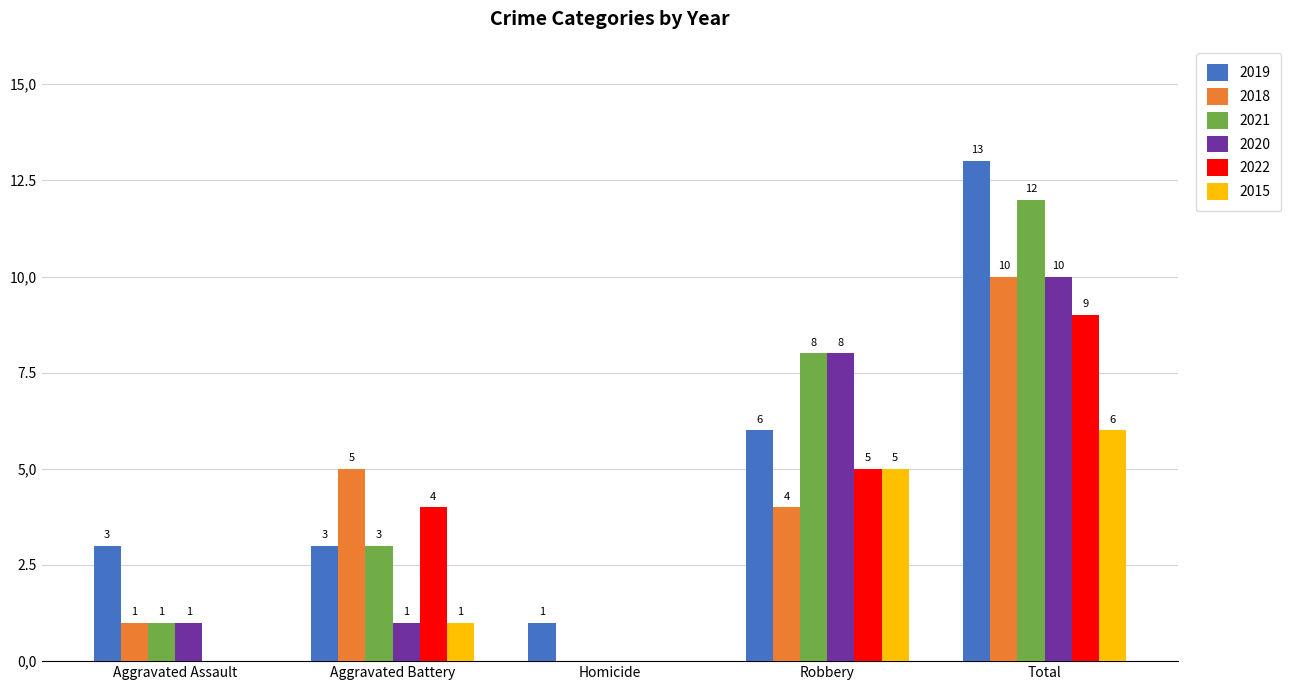

Reading right to left, list all the values displayed in this chart.

2019: Total=13	Robbery=6	Homicide=1	Aggravated Battery=3	Aggravated Assault=3
2018: Total=10	Robbery=4	Homicide=0	Aggravated Battery=5	Aggravated Assault=1
2021: Total=12	Robbery=8	Homicide=0	Aggravated Battery=3	Aggravated Assault=1
2020: Total=10	Robbery=8	Homicide=0	Aggravated Battery=1	Aggravated Assault=1
2022: Total=9	Robbery=5	Homicide=0	Aggravated Battery=4	Aggravated Assault=0
2015: Total=6	Robbery=5	Homicide=0	Aggravated Battery=1	Aggravated Assault=0